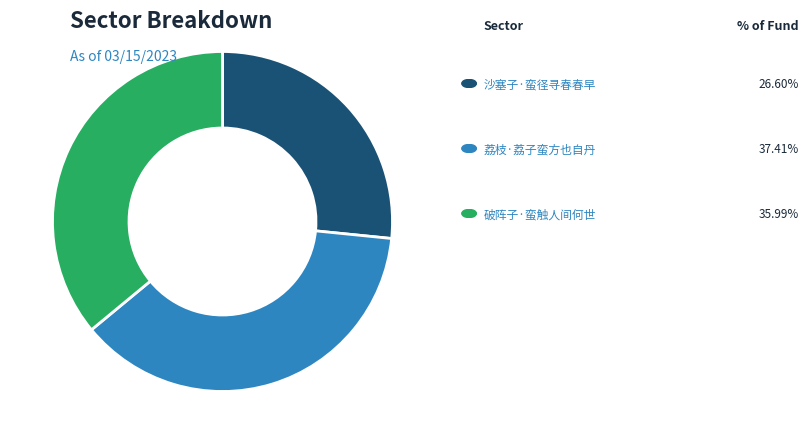

Does any single category account for the majority?

No